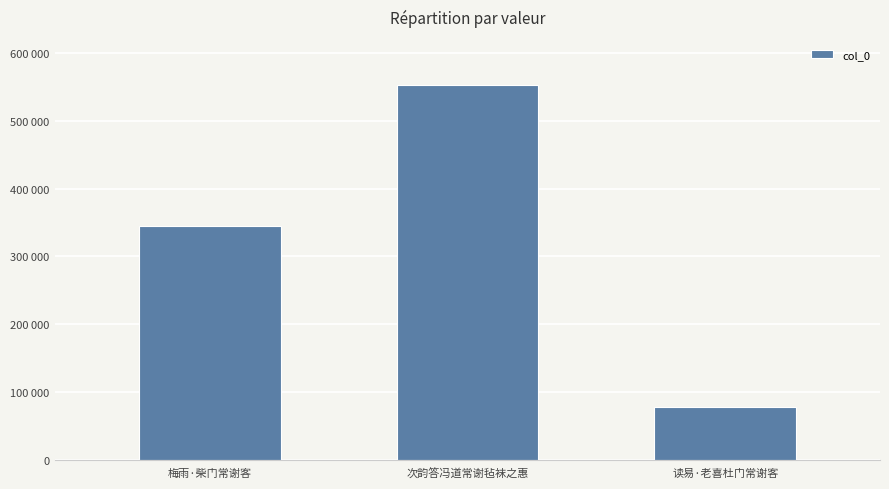

Does the chart contain any negative values?

No